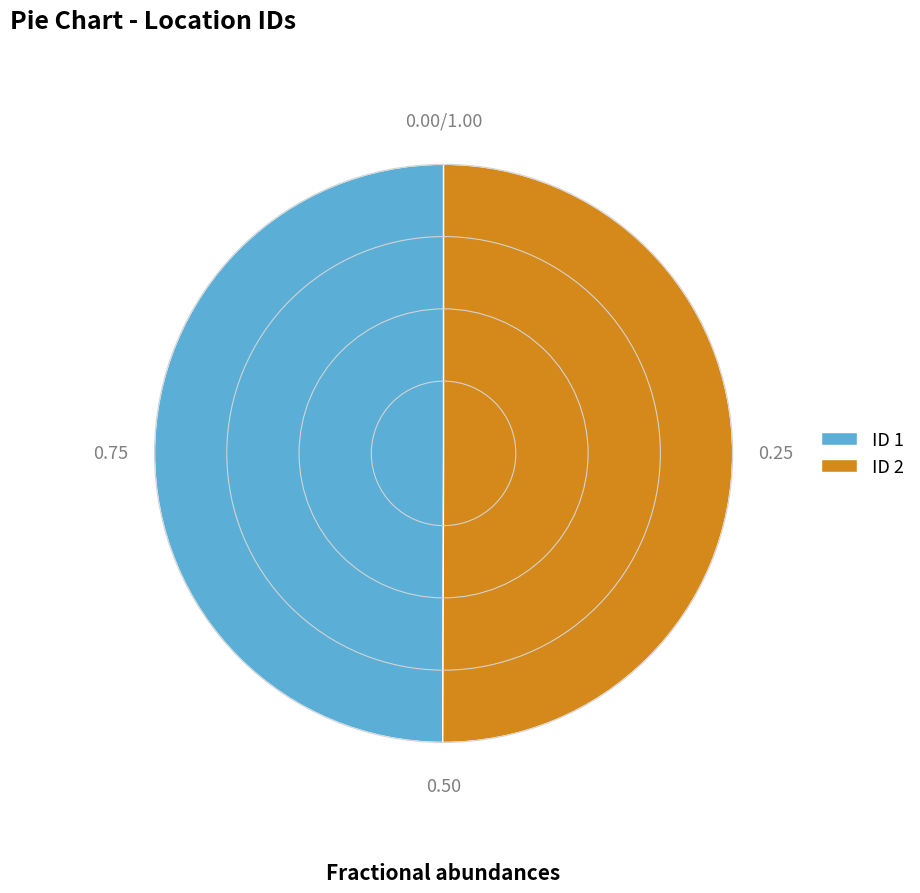

What is the ratio of the value at ID 2 to the value at ID 1?

1.0